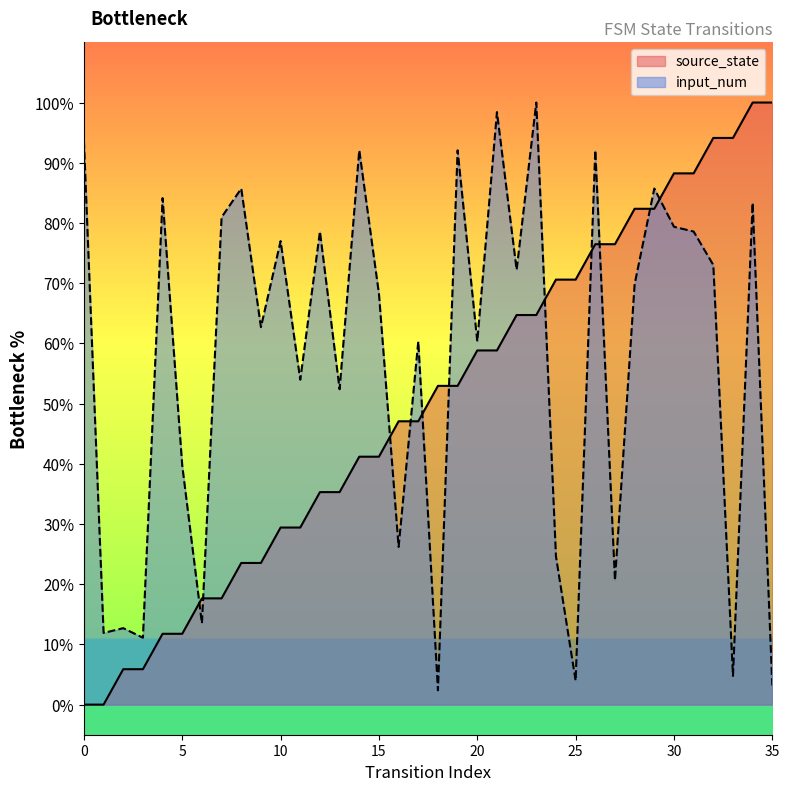

Rank the categories by source_state value from highest to lowest.

34, 35, 32, 33, 30, 31, 28, 29, 26, 27, 24, 25, 22, 23, 20, 21, 18, 19, 16, 17, 14, 15, 12, 13, 10, 11, 8, 9, 6, 7, 4, 5, 2, 3, 0, 1